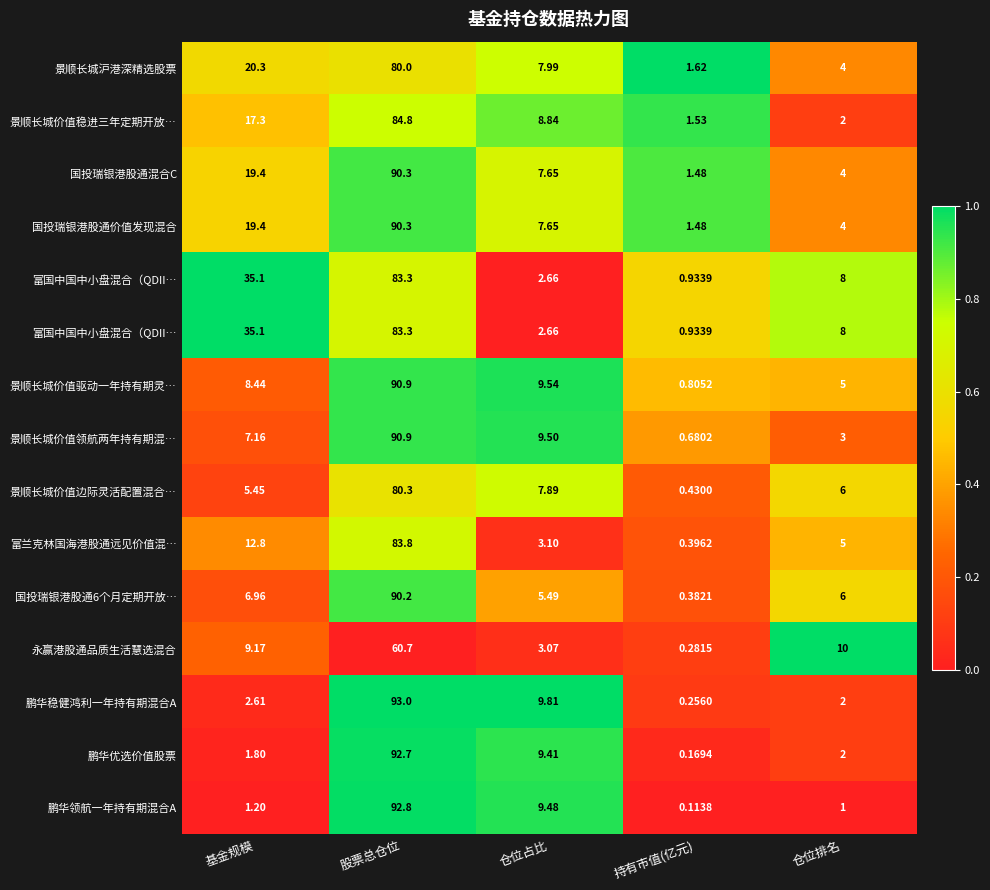

How many data points does each series have?

5